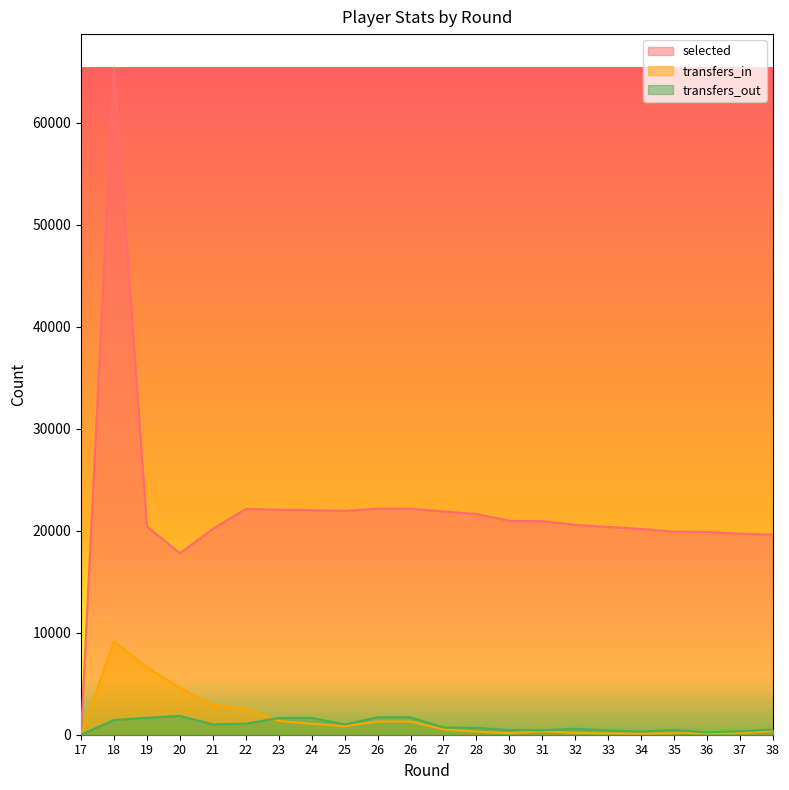

Which category has the highest value in the selected series?

18